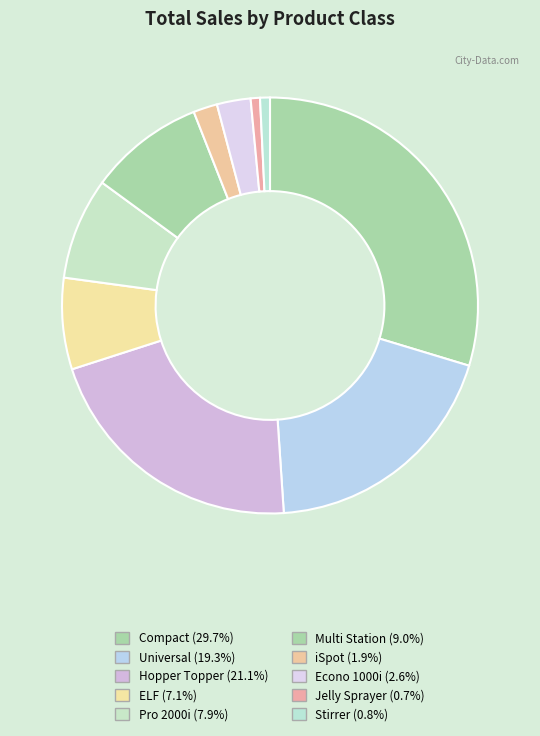

Which slice is the smallest?

Jelly Sprayer